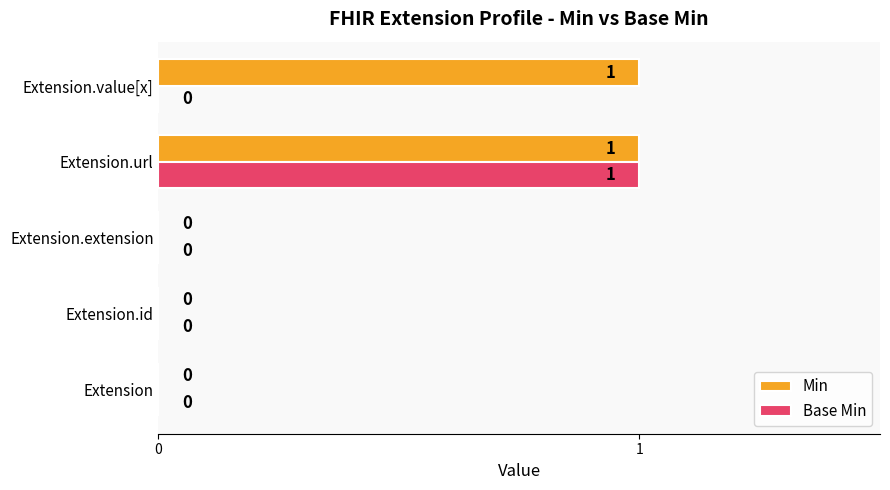

What is the maximum value shown in the chart?

1